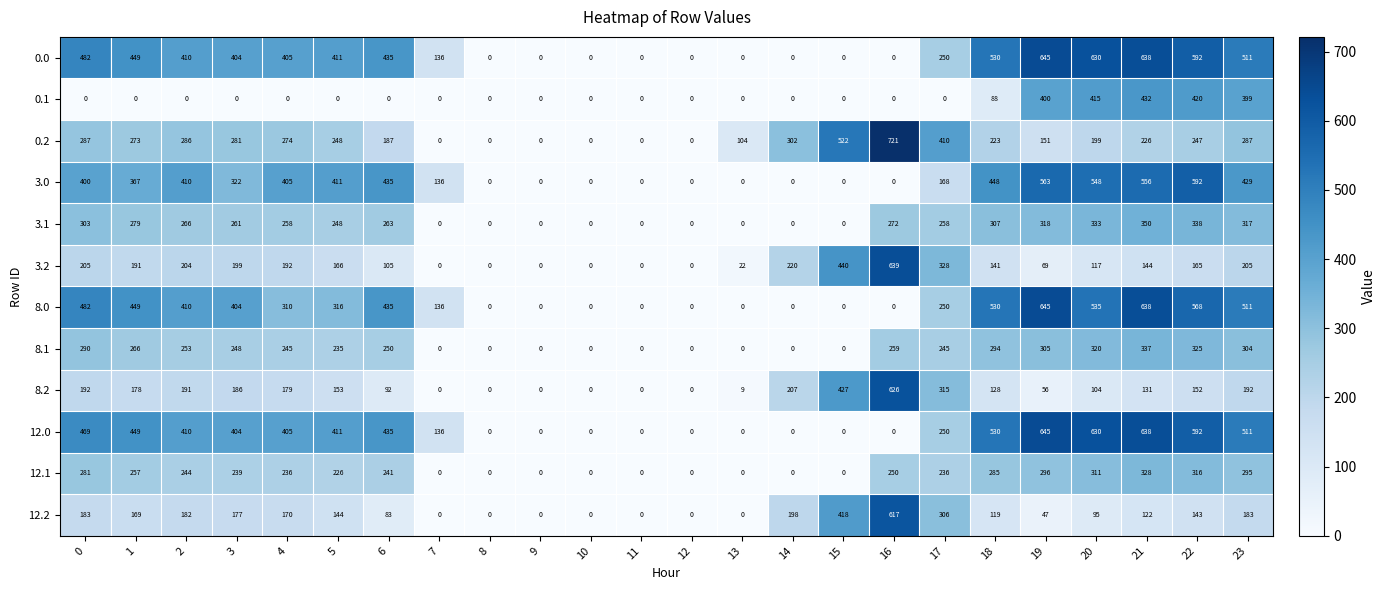

Which series has the largest total across all categories?

0.0